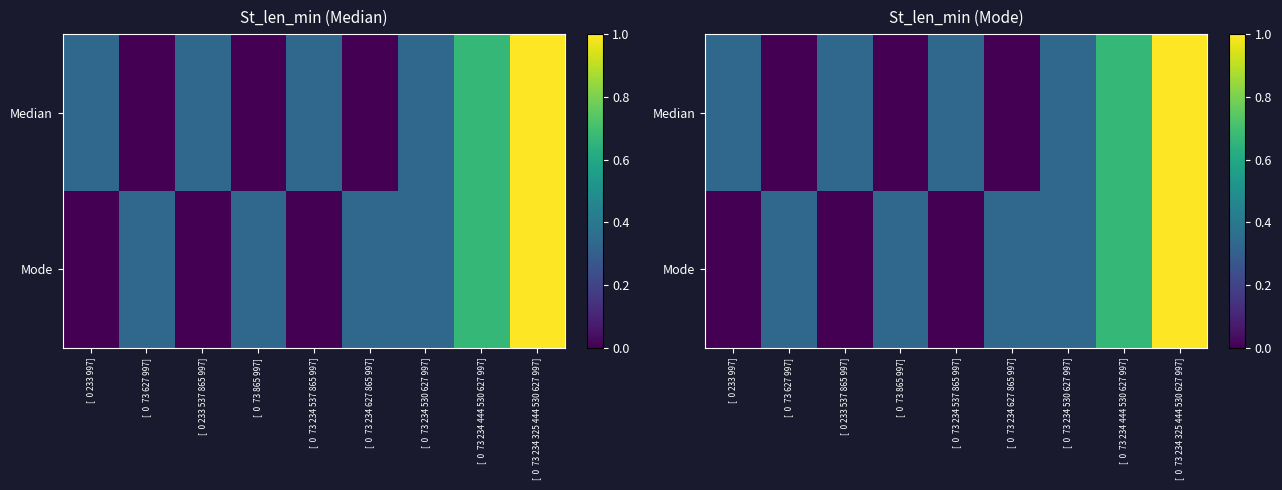

Rank the series by their maximum value, from highest to lowest.

Median, Mode